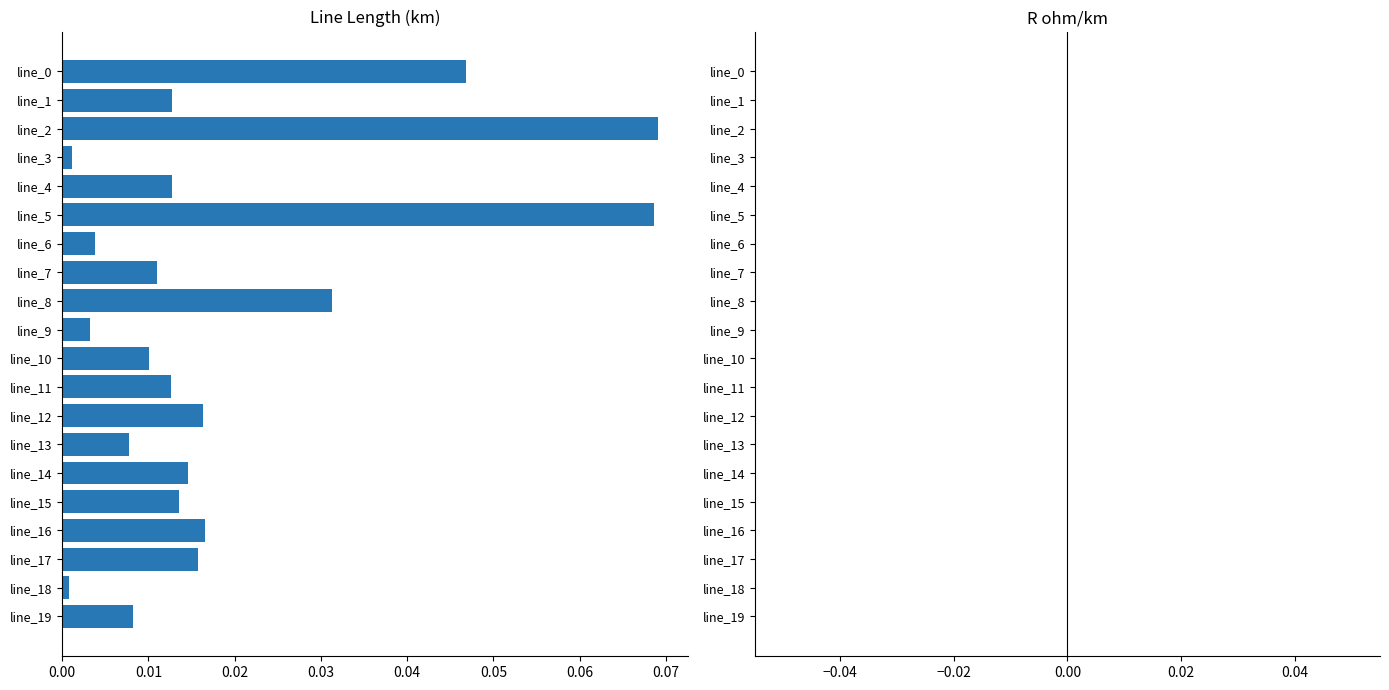

What is the sum of all values?

0.4